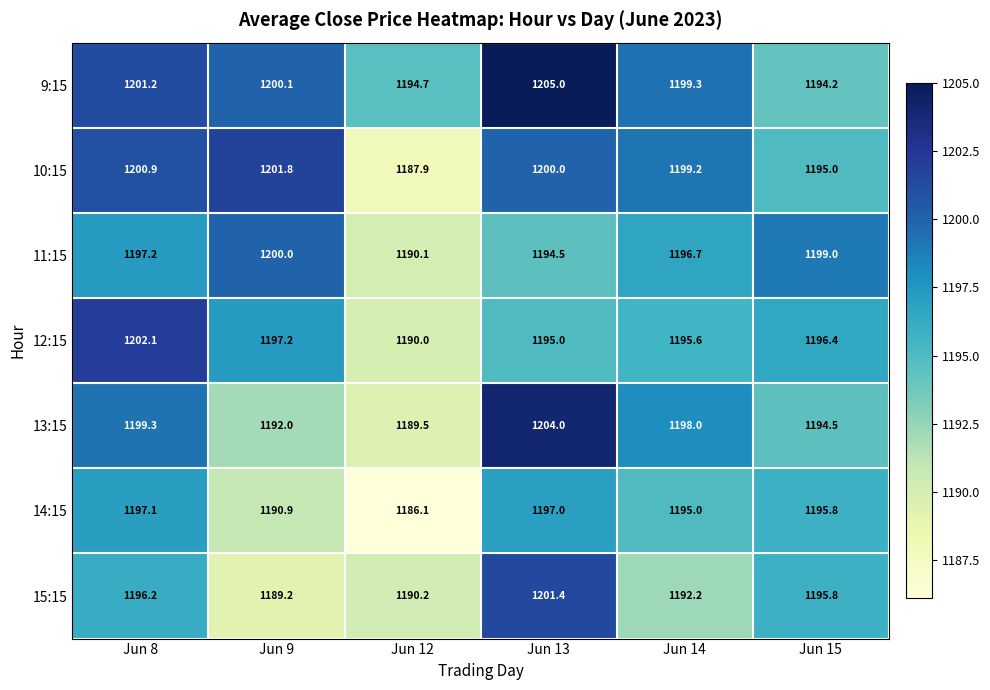

At Jun 13, list the series in order from smallest to largest.

11:15, 12:15, 14:15, 10:15, 15:15, 13:15, 9:15